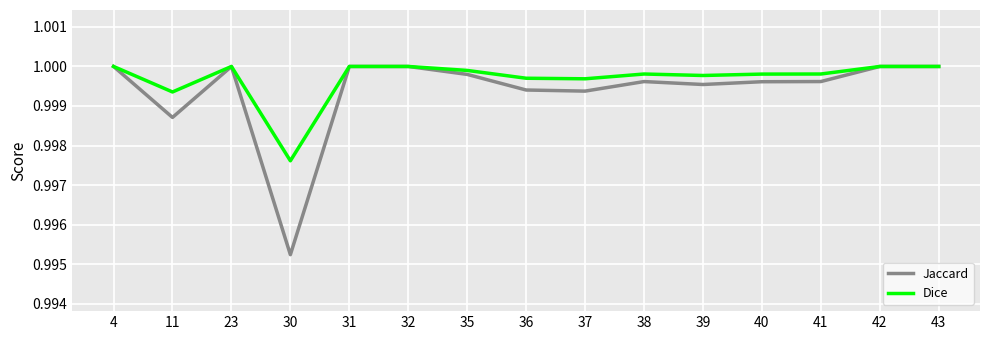

What is the sum of all Dice values?

15.0